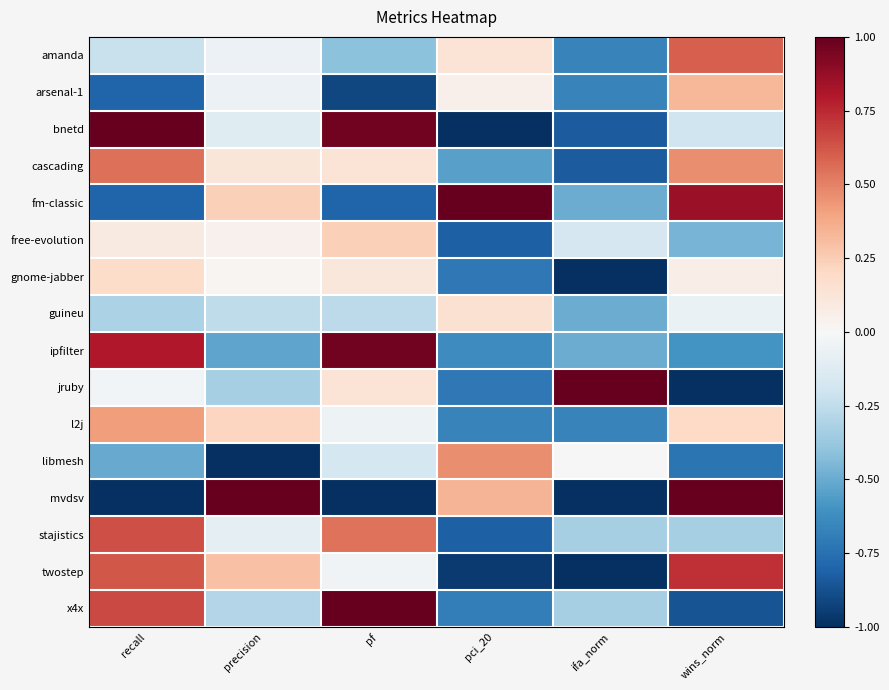

What is the total value across all series at pf?

0.4